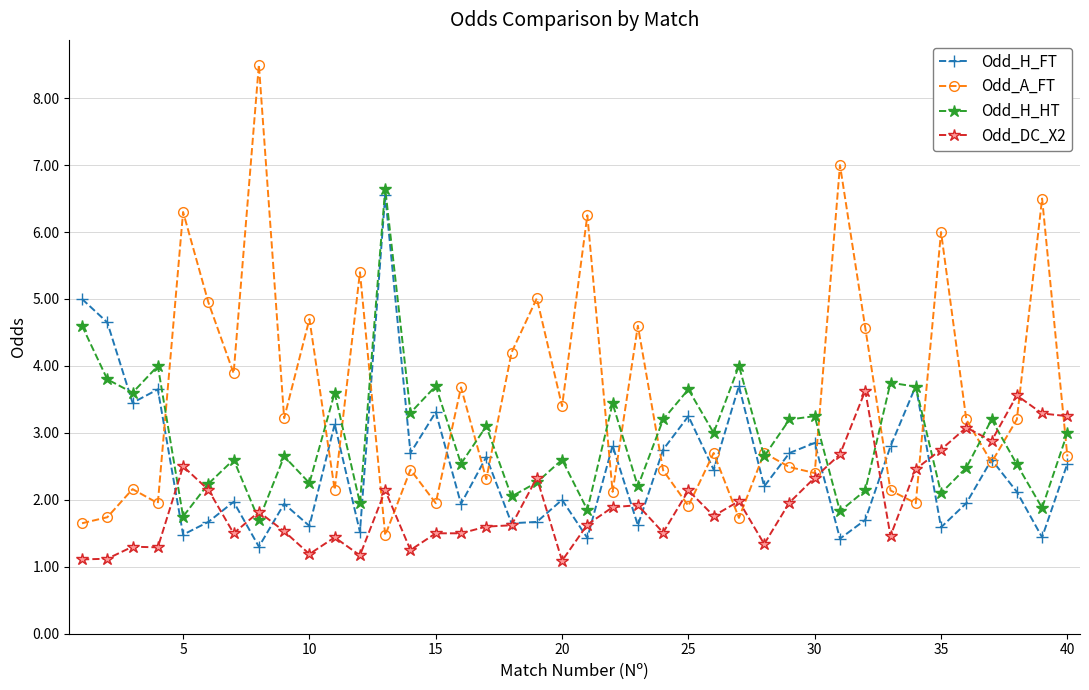

Which series has the widest spread of values?

Odd_A_FT